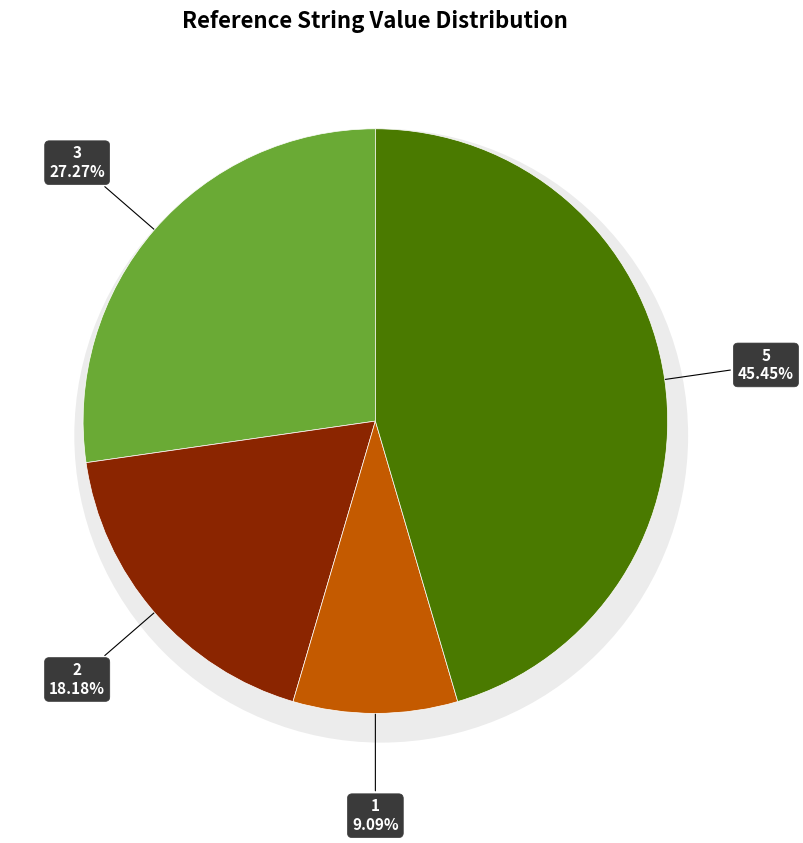

What is the ratio of the value at 5 to the value at 3?

1.7